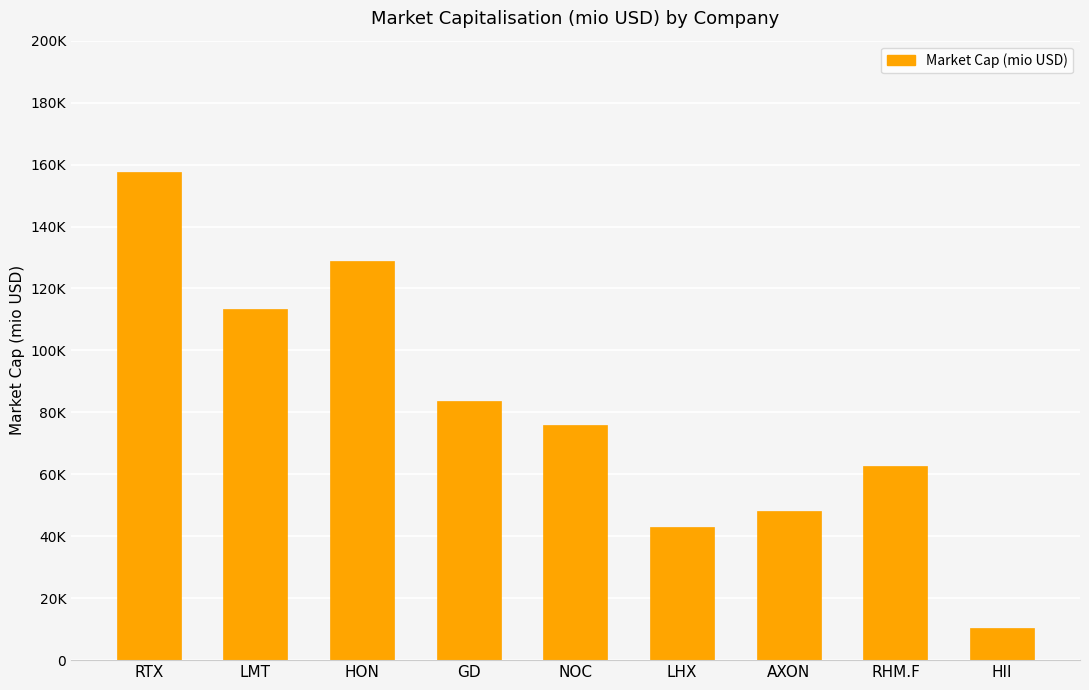

Rank the categories by value from lowest to highest.

HII, LHX, AXON, RHM.F, NOC, GD, LMT, HON, RTX